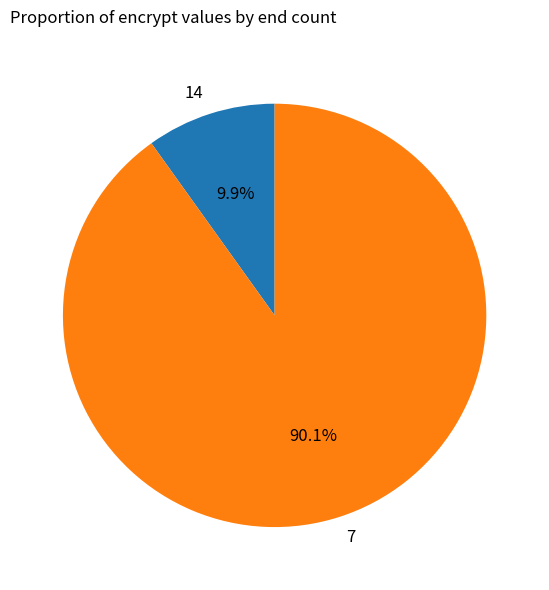

The 14 slice represents 10% of the pie. True or false?

True